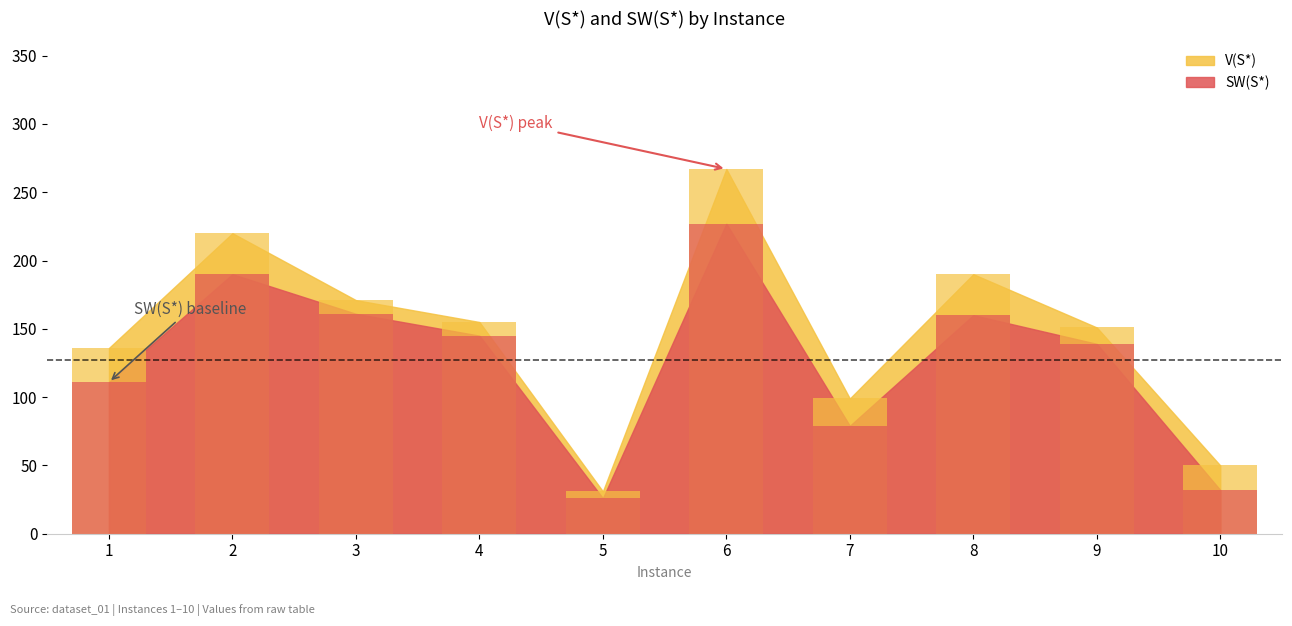

At which label is V(S*) closest to 149?

9